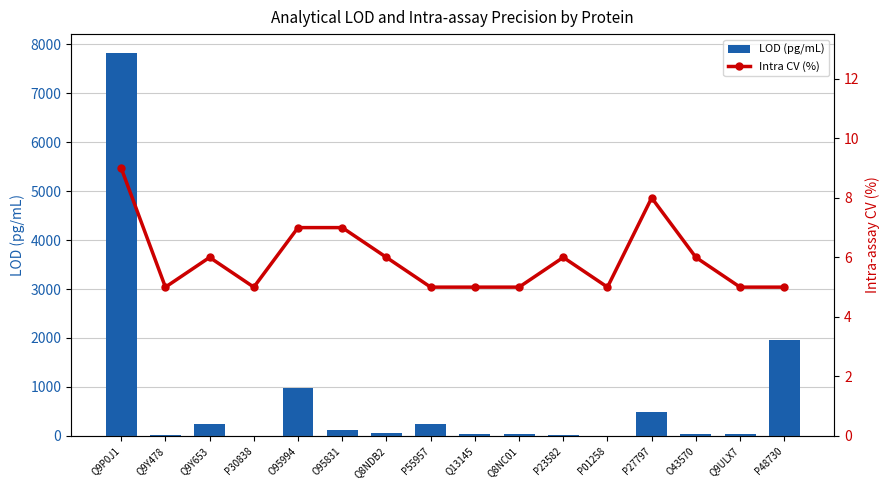

What is the value of the LOD (pg/mL) bar at the 4th from the left?

0.9